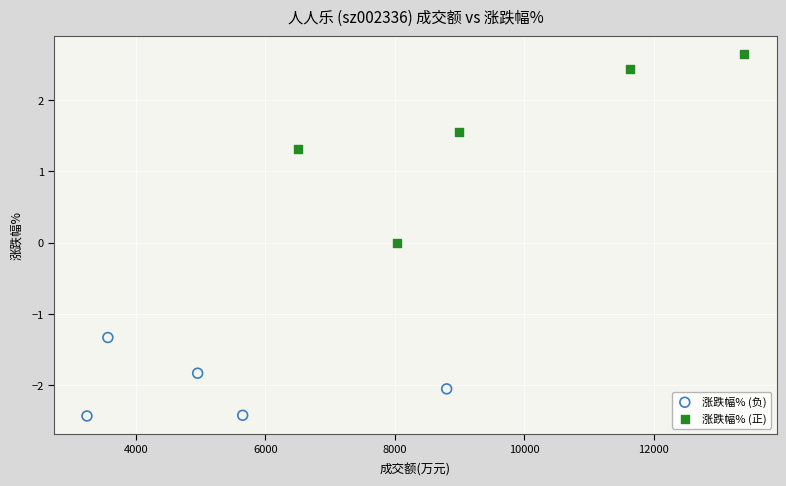

Which series reaches the maximum Y coordinate?

涨跌幅% (正)